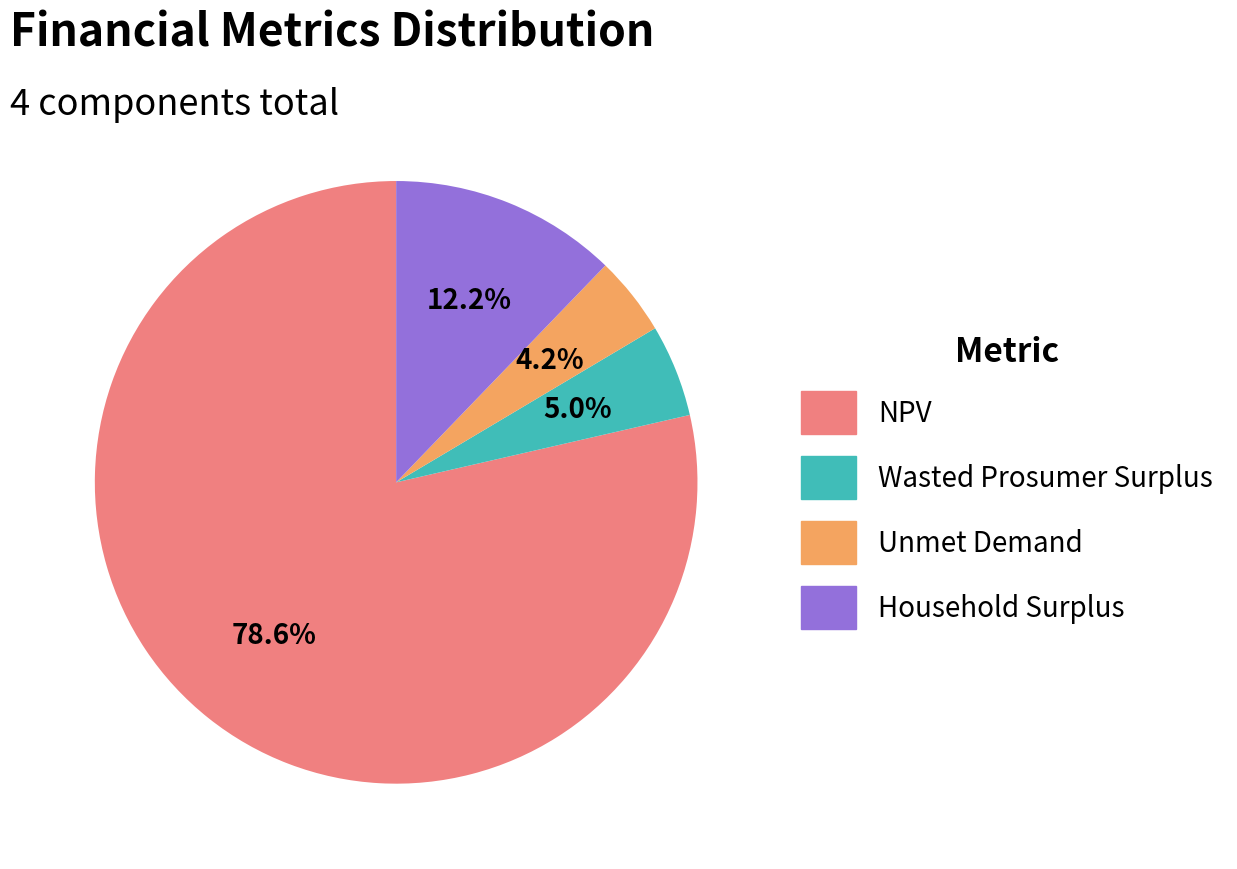

What percentage do NPV and Household Surplus together represent?

90.8%